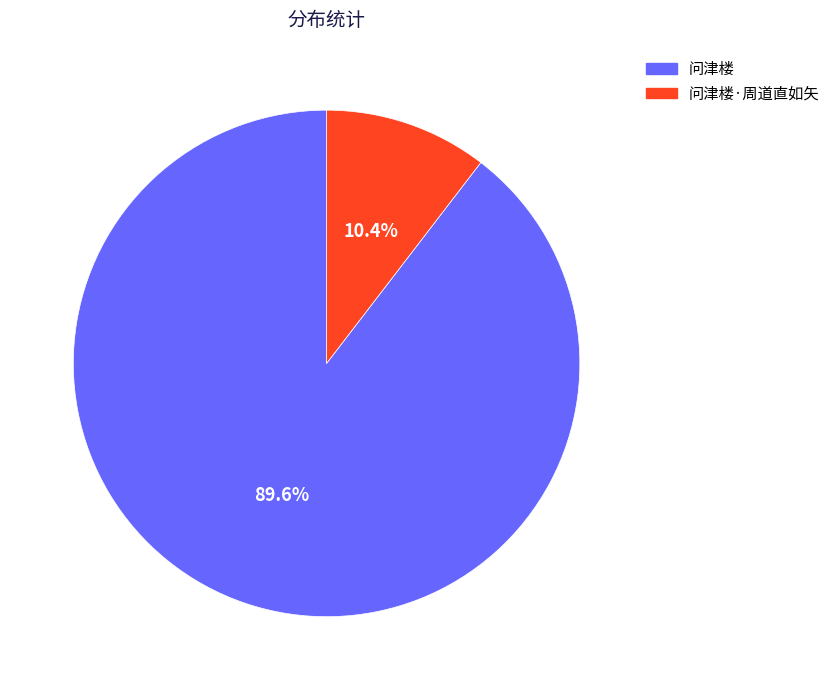

Which slice is the largest?

问津楼